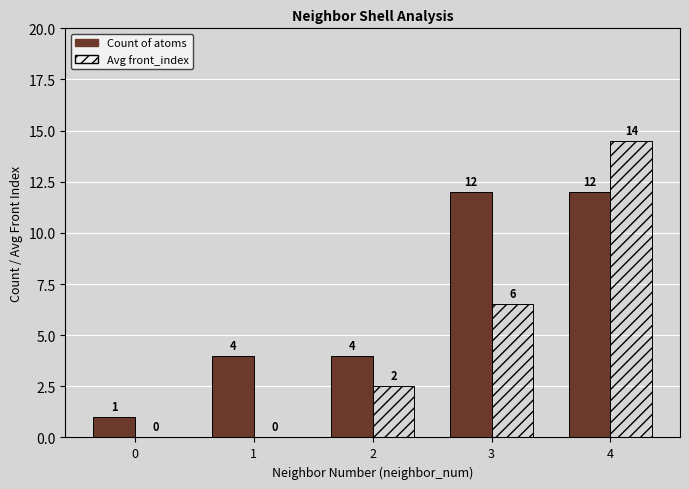

What are all the series names shown in the legend?

Count of atoms, Avg front_index